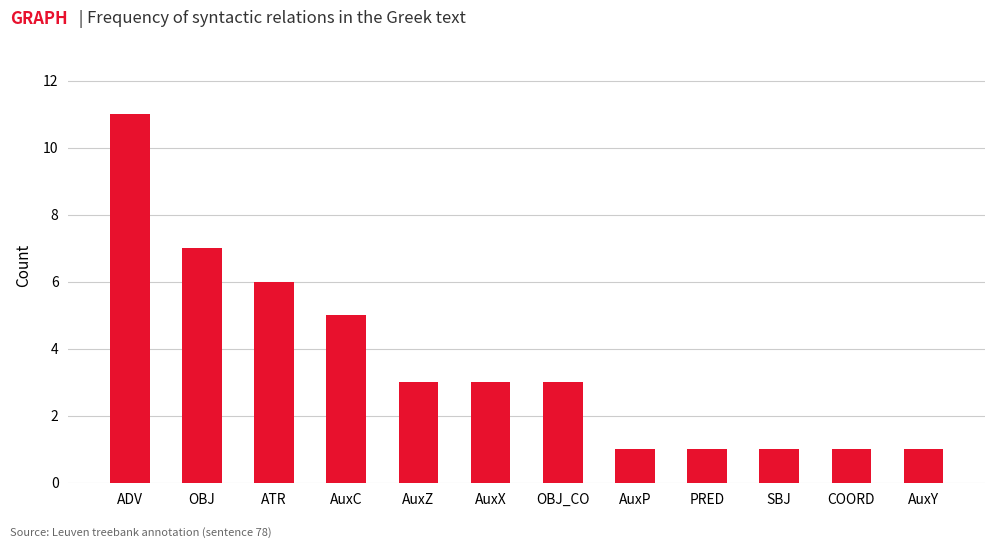

Count the values in the range 1 to 6.

10